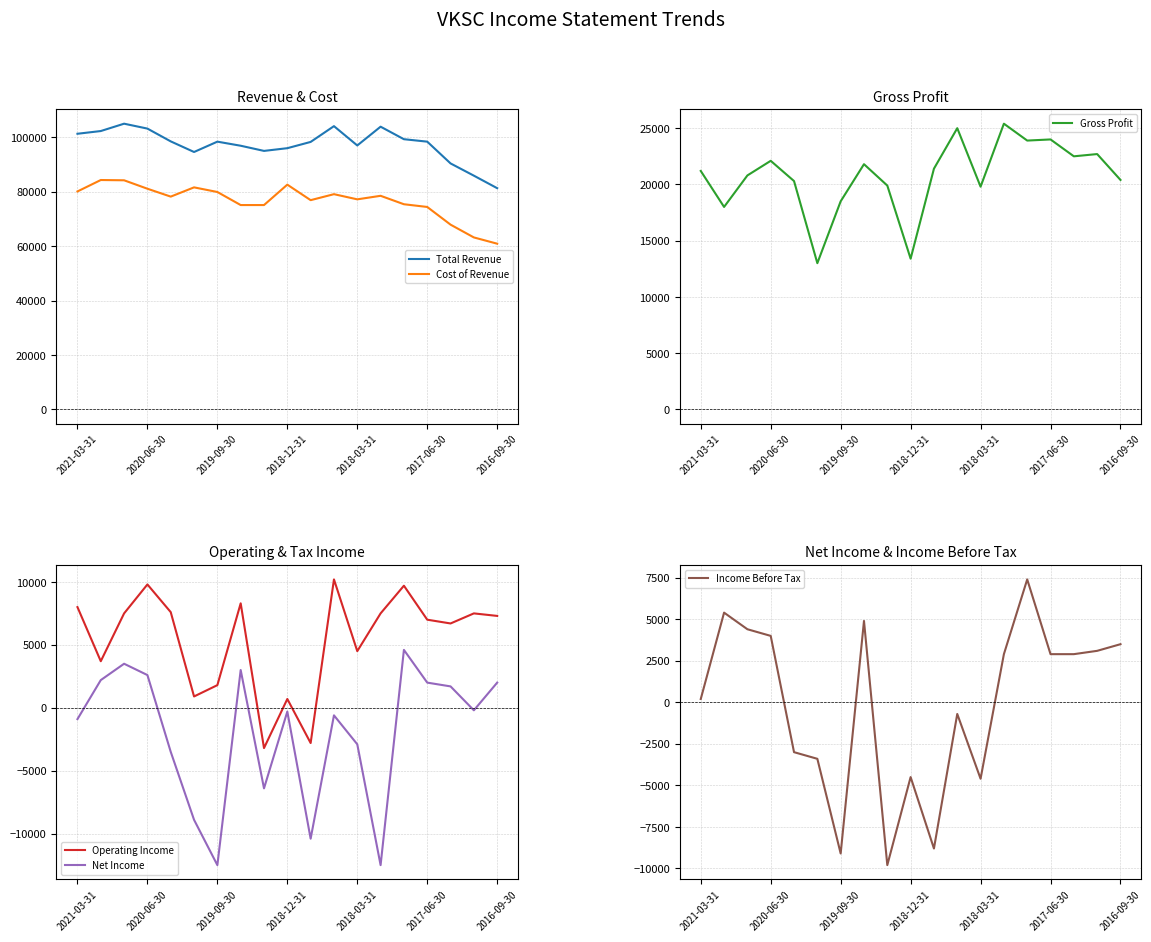

Which category has the lowest value in the Total Revenue series?

2016-09-30